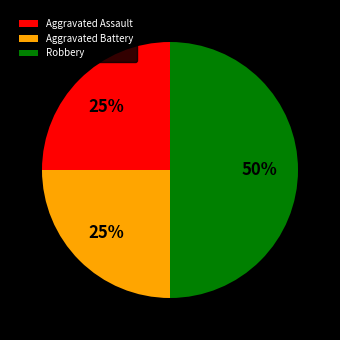

What is the ratio of the value at Aggravated Assault to the value at Aggravated Battery?

1.0